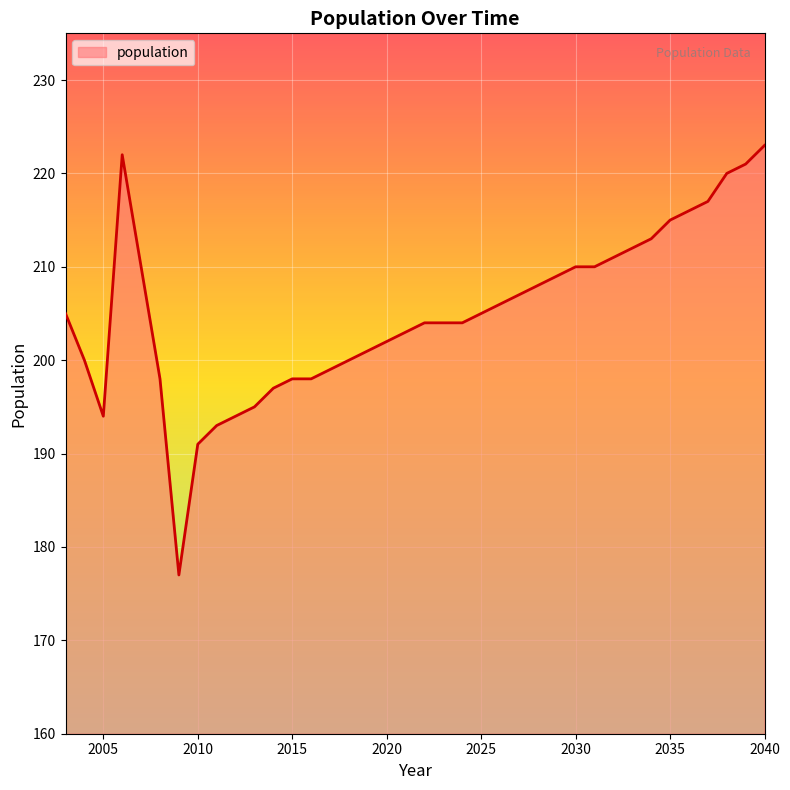

What is the greatest value displayed?

223